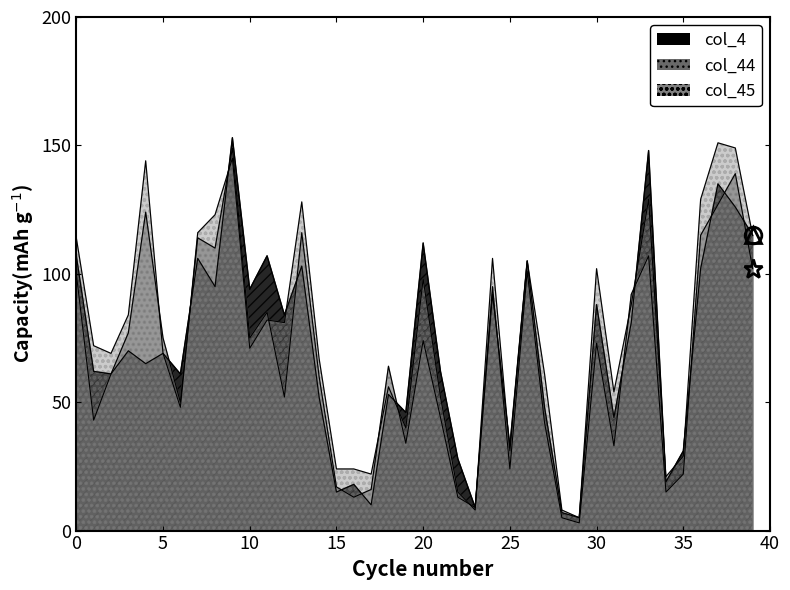

Rank the series by their maximum value, from lowest to highest.

col_44, col_45, col_4